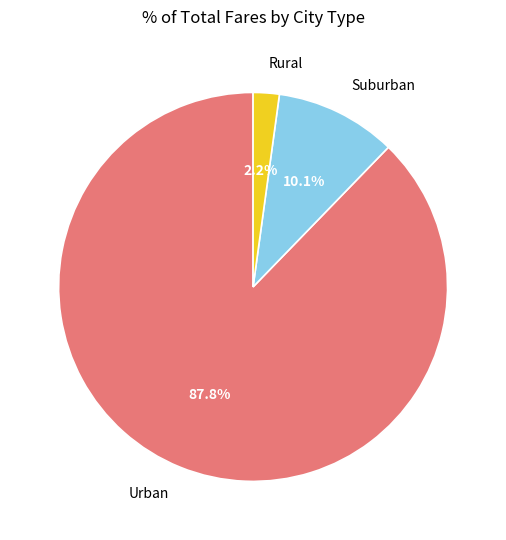

What is the total percentage of Suburban and Urban?

97.8%